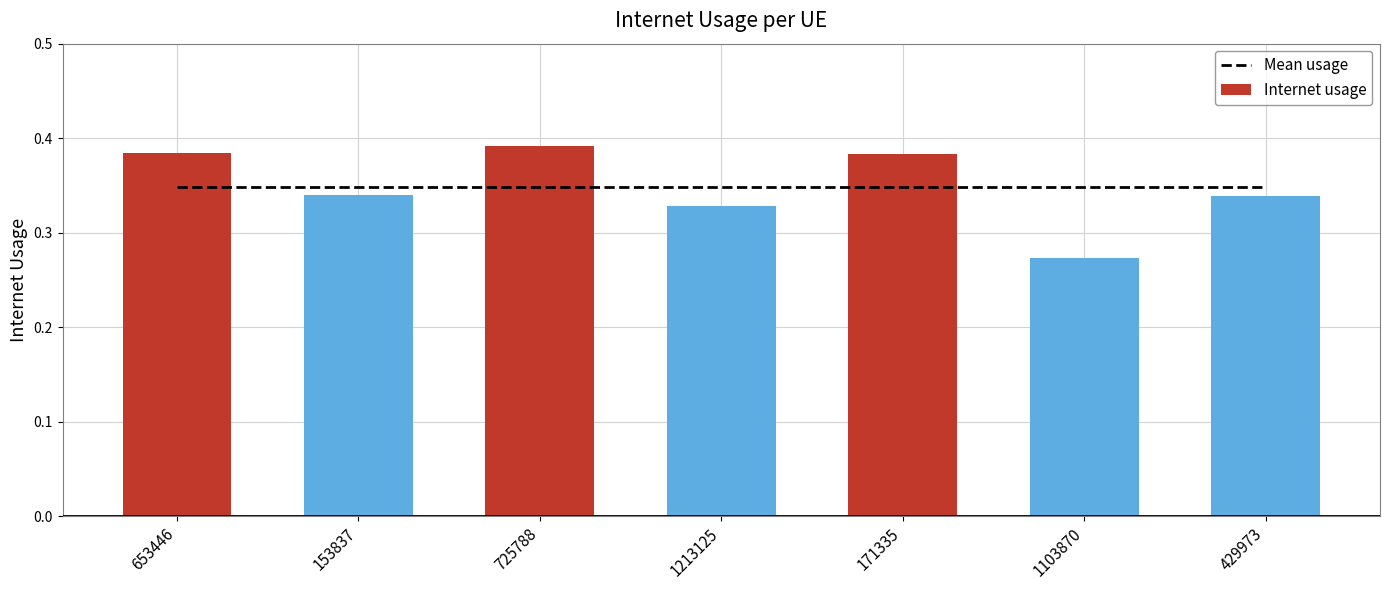

What position from the left is 1103870?

6